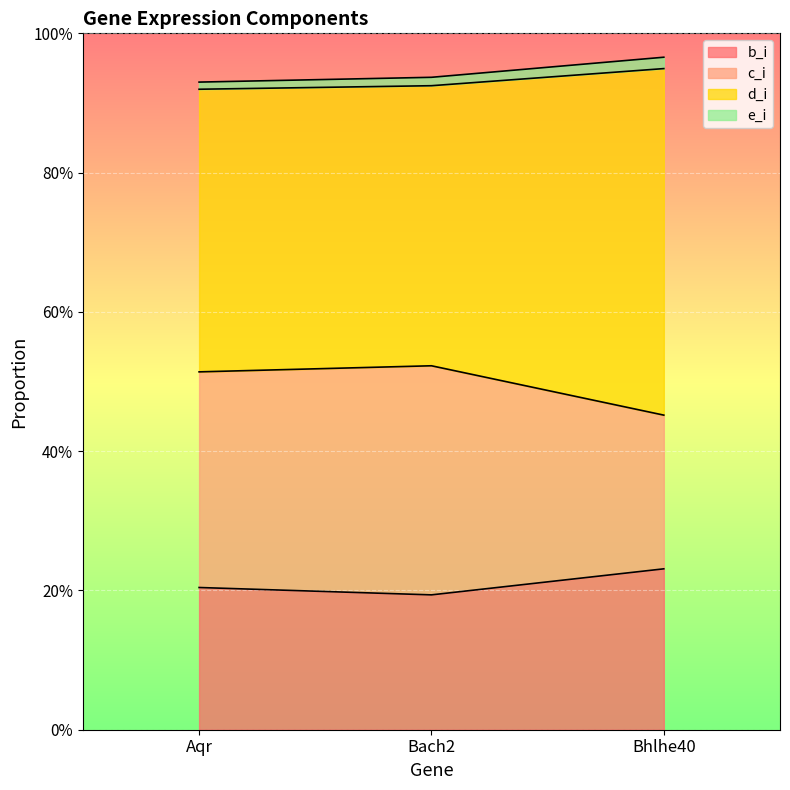

What is the label of the 2nd point from the left?

Bach2